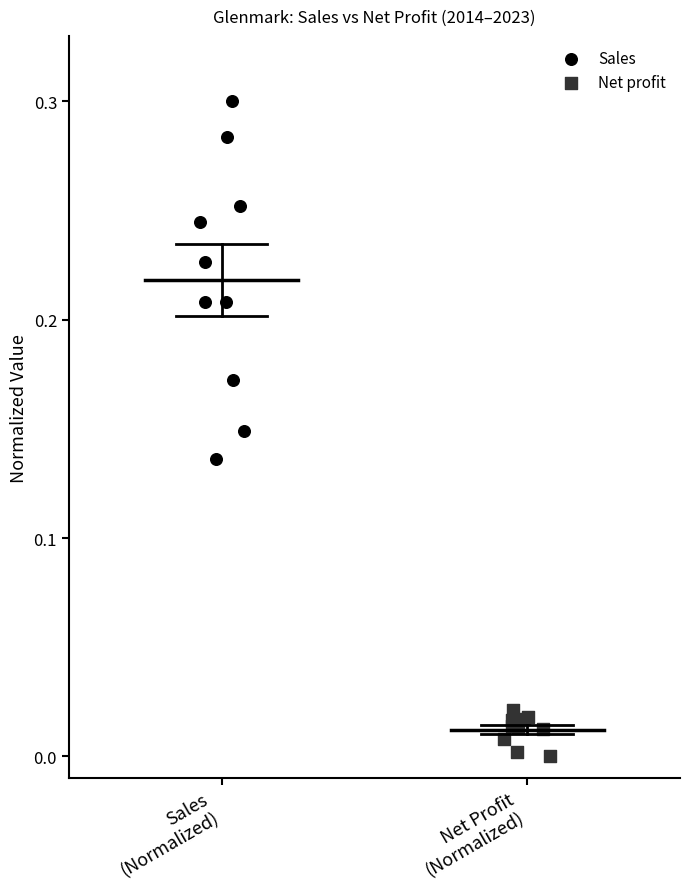

What are all the series names shown in the legend?

Sales, Net profit